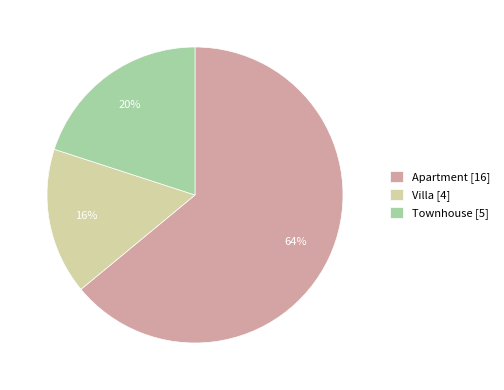

Between Townhouse [5] and Apartment [16], which is larger?

Apartment [16]